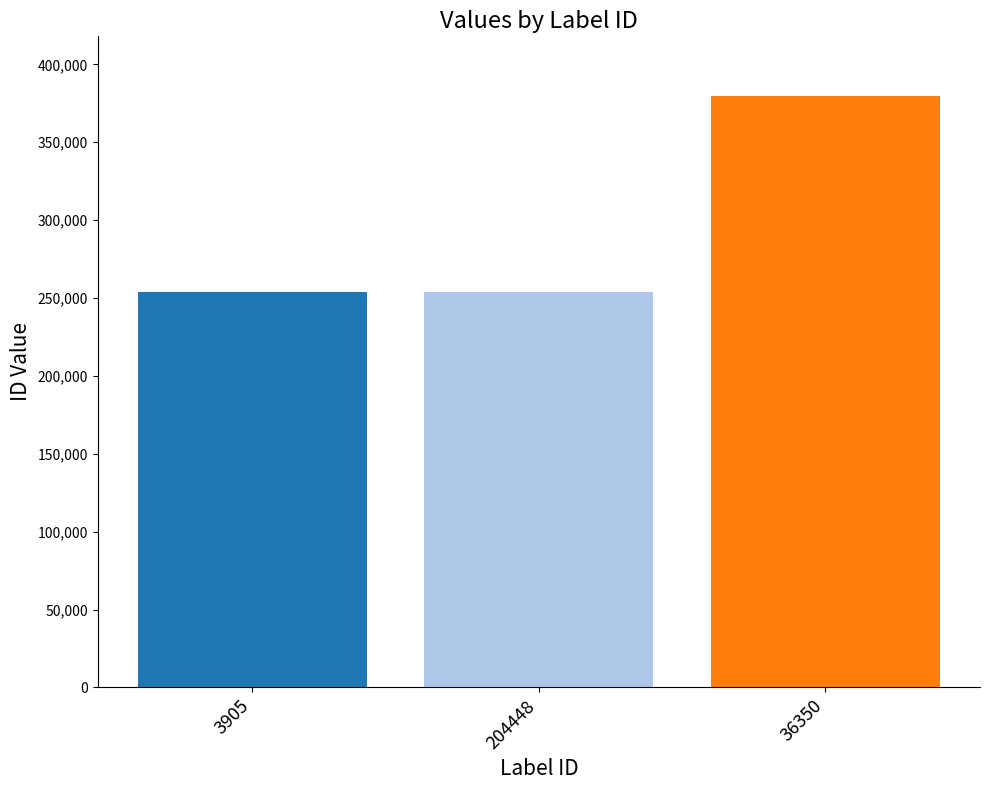

What is the label of the 1st bar from the left?

3905